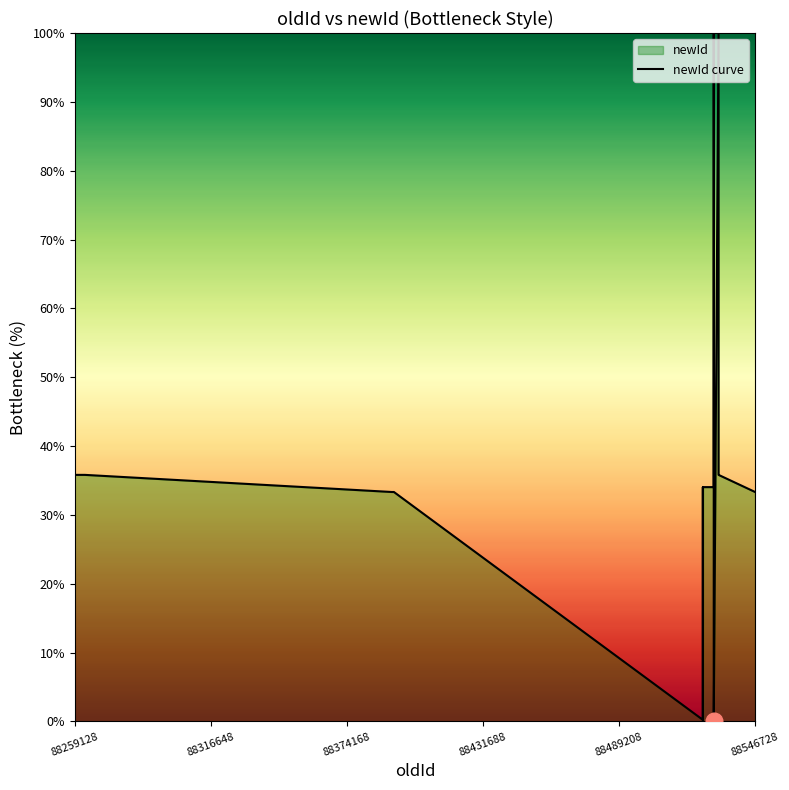

How many lines are shown in the chart?

1